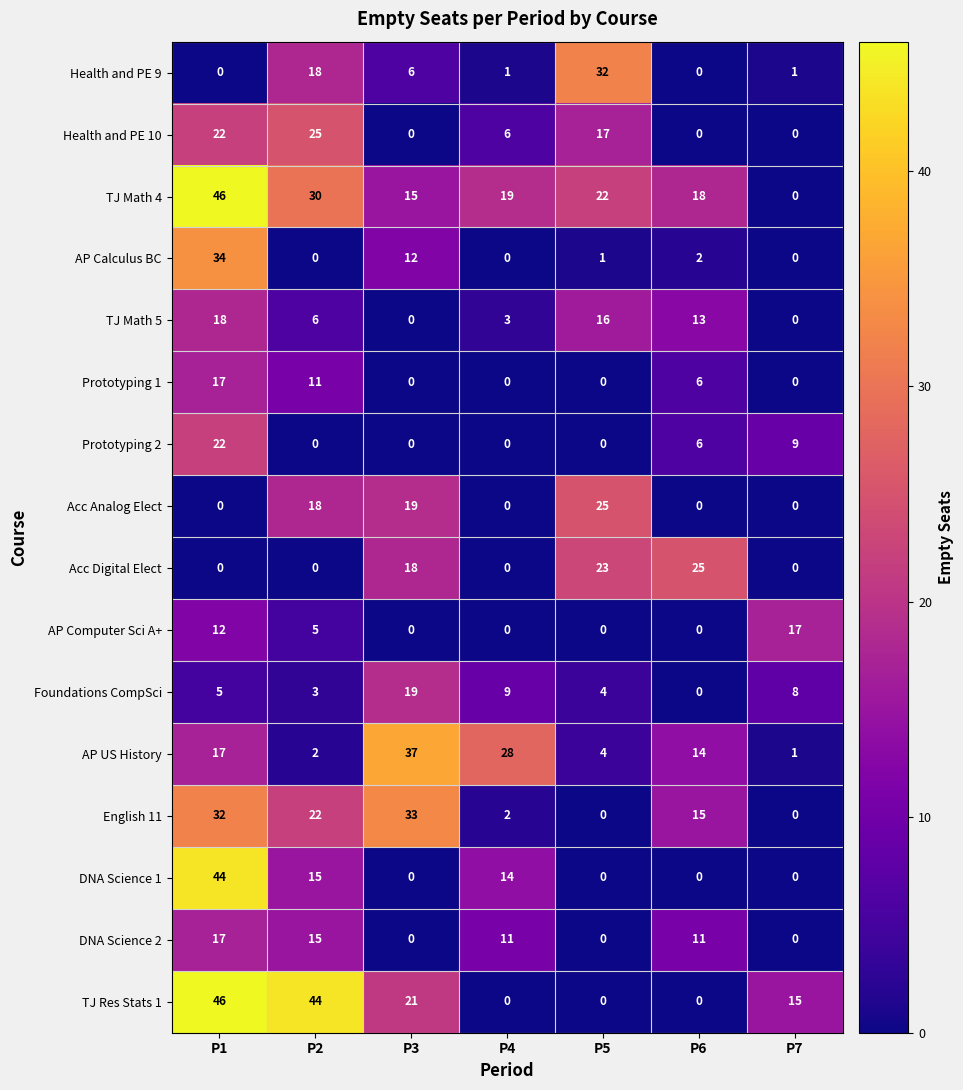

What is the sum of the Foundations CompSci values at P7 and P4?

17